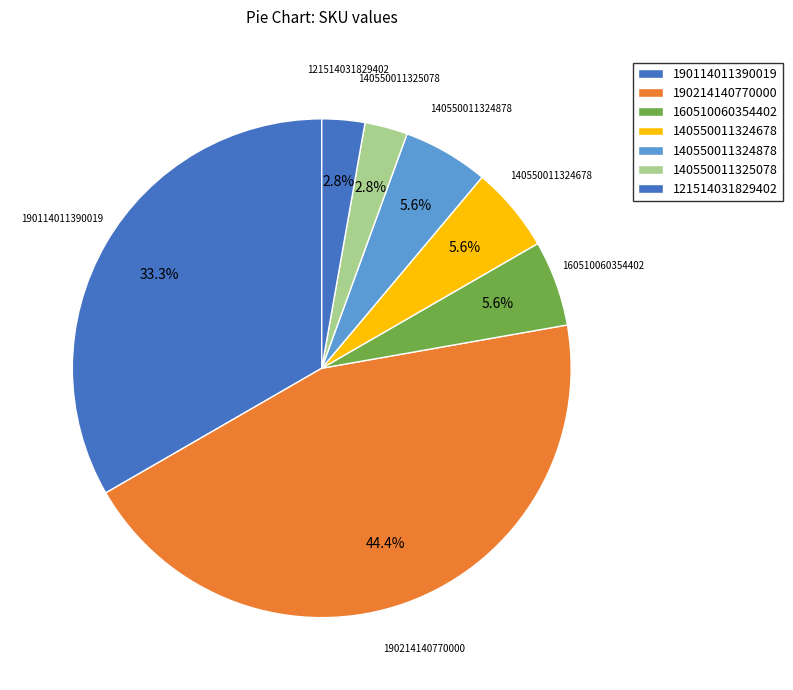

How many segments does this pie chart have?

7